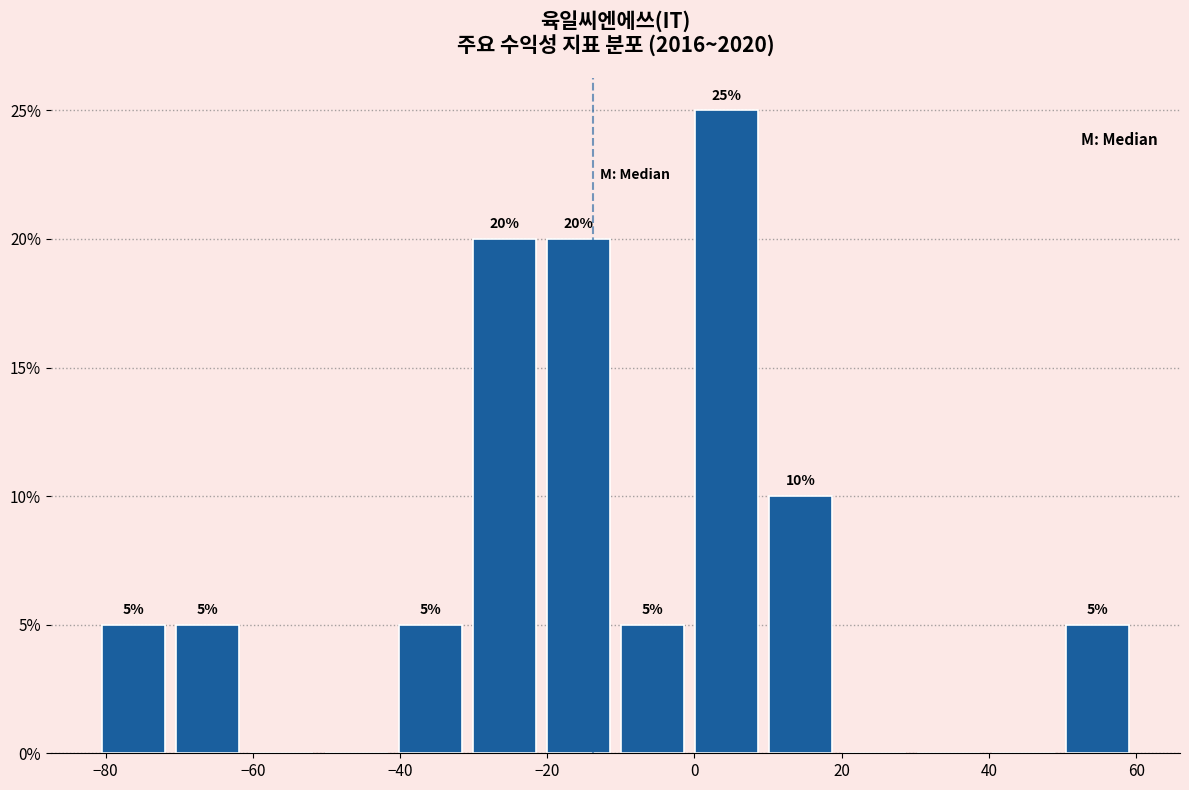

Over which range of the x-axis is the bar tallest?

0 to 10